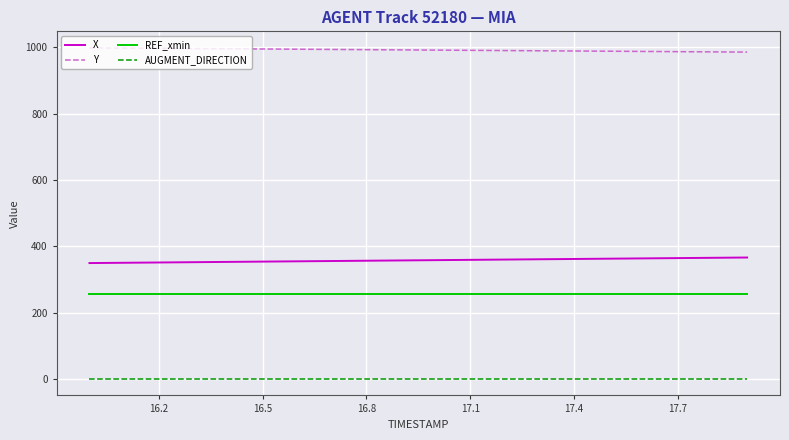

What is the minimum value for X?

349.8